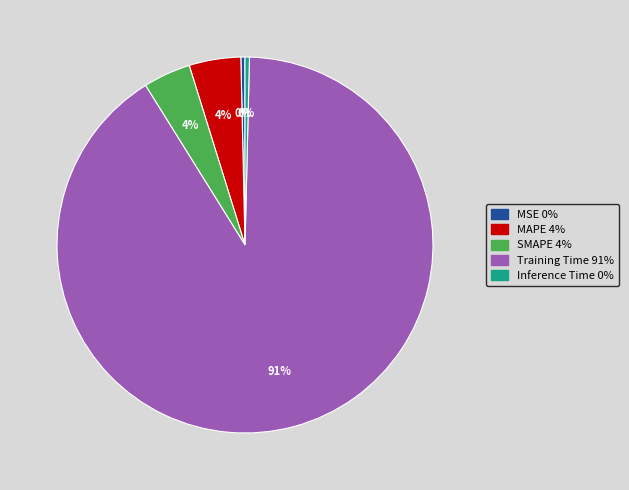

To the nearest percent, what portion does MAPE represent?

4%